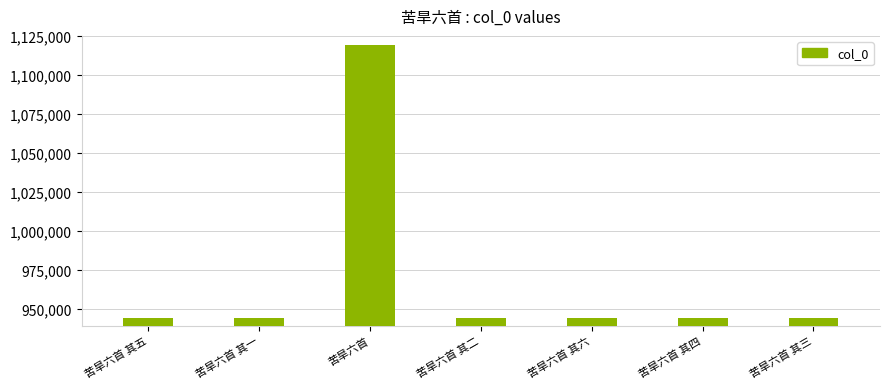

What is the label of the 7th bar from the right?

苦旱六首 其五